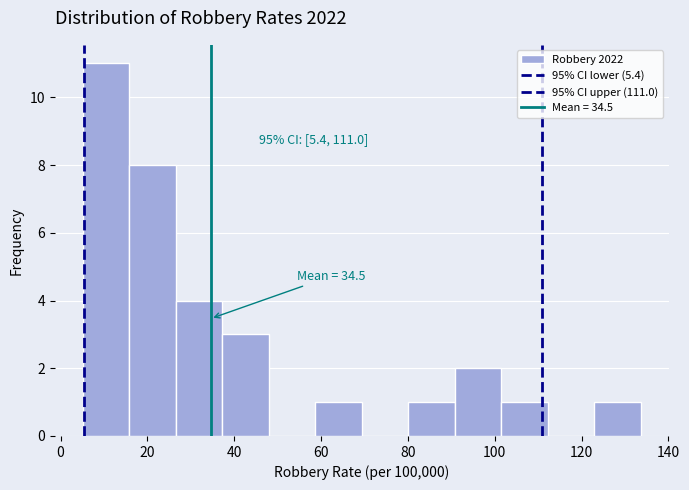

Which range on the x-axis has the tallest bar?

6 to 16